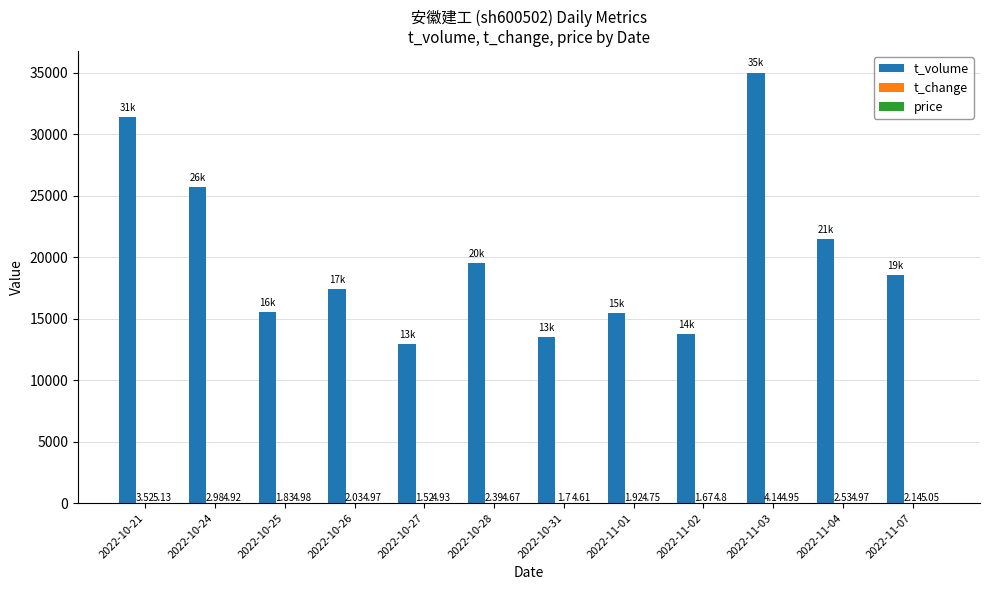

Which series changed the most between 2022-10-24 and 2022-10-28?

t_volume